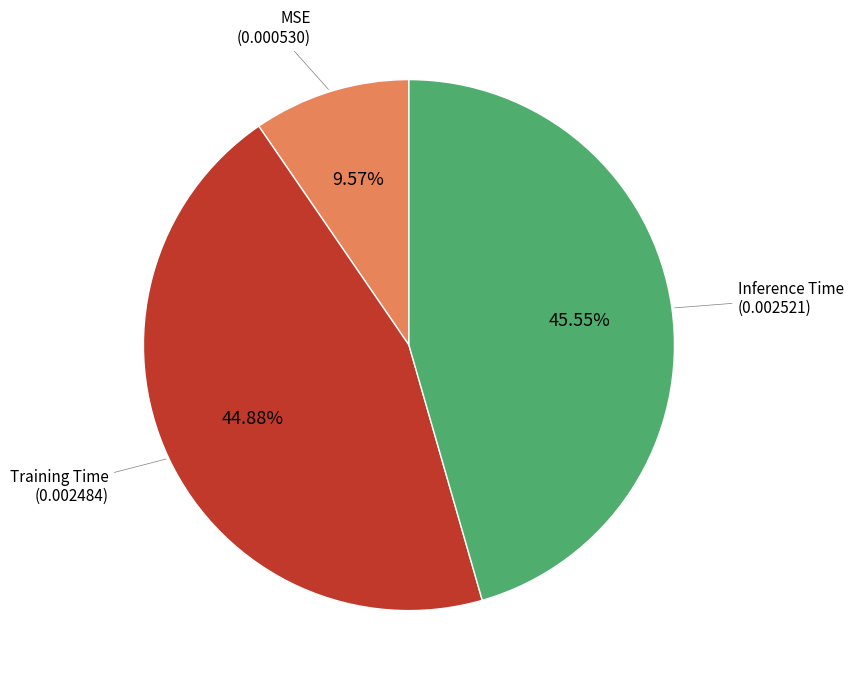

Does any single category account for the majority?

No